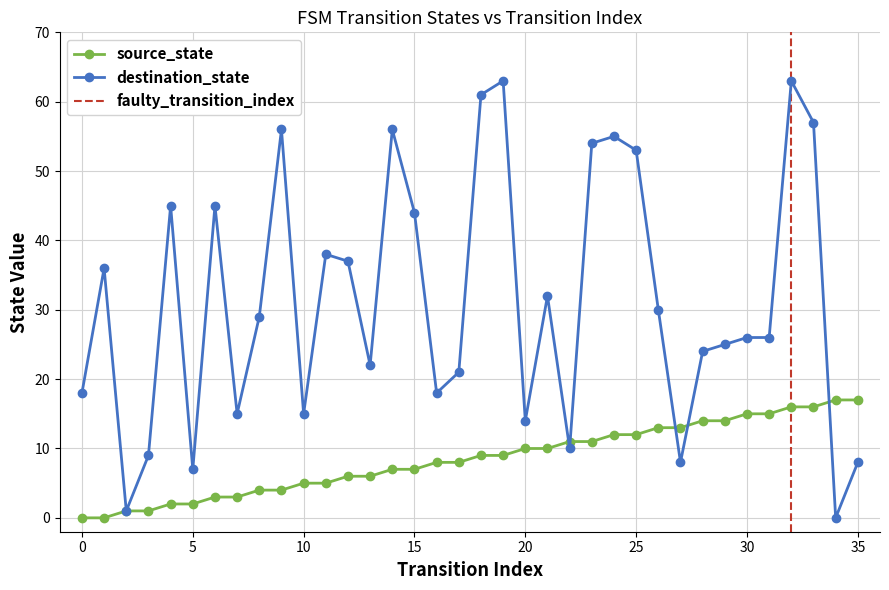

At 35, list the series in order from largest to smallest.

source_state, destination_state